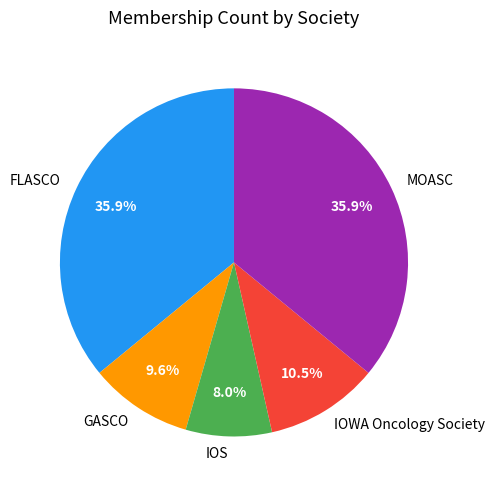

To the nearest percent, what is the difference between the IOS and MOASC slice percentages?

28%